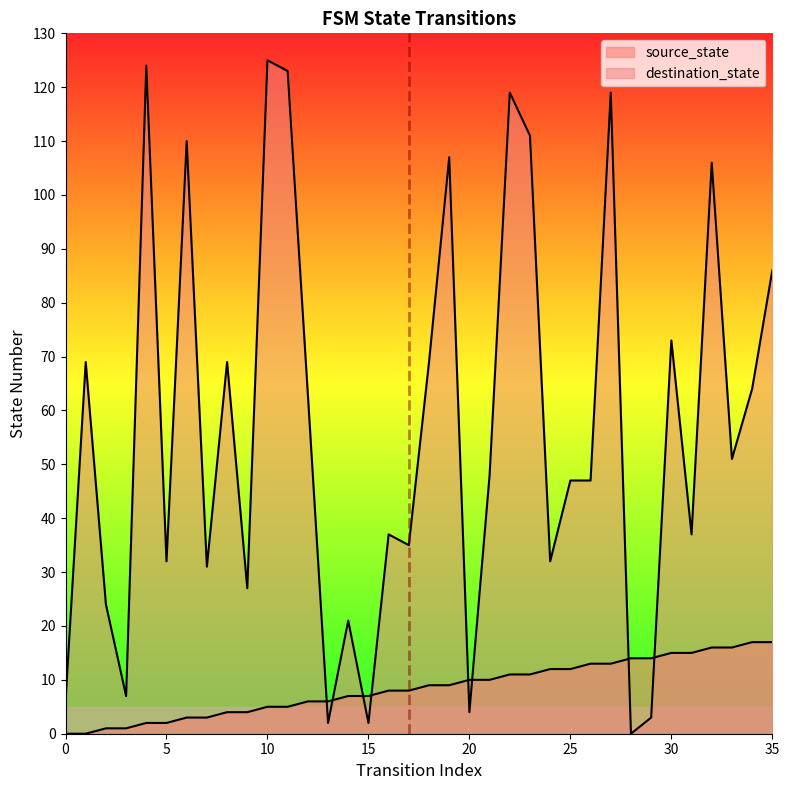

At which label is destination_state closest to 62?

12